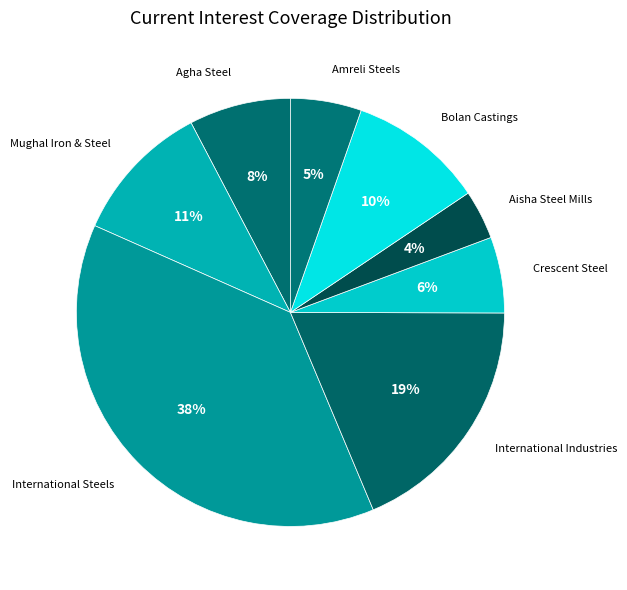

Is the sum of Agha Steel and Amreli Steels greater than half?

No